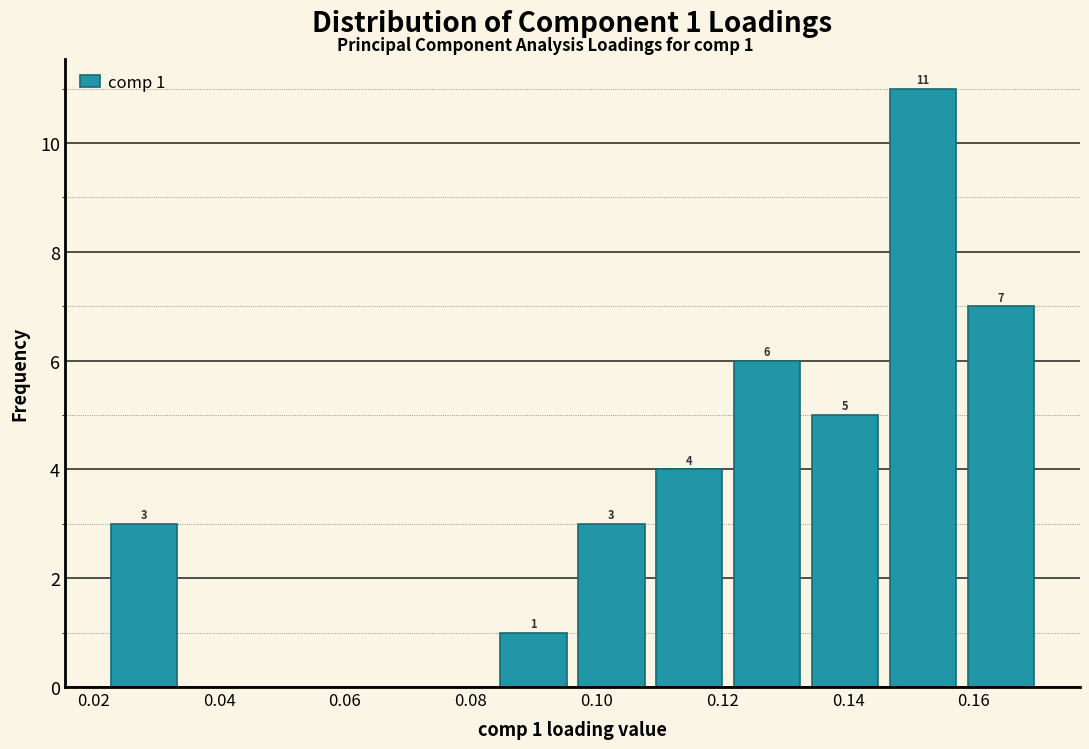

Over which range of the x-axis is the bar tallest?

0.146 to 0.158